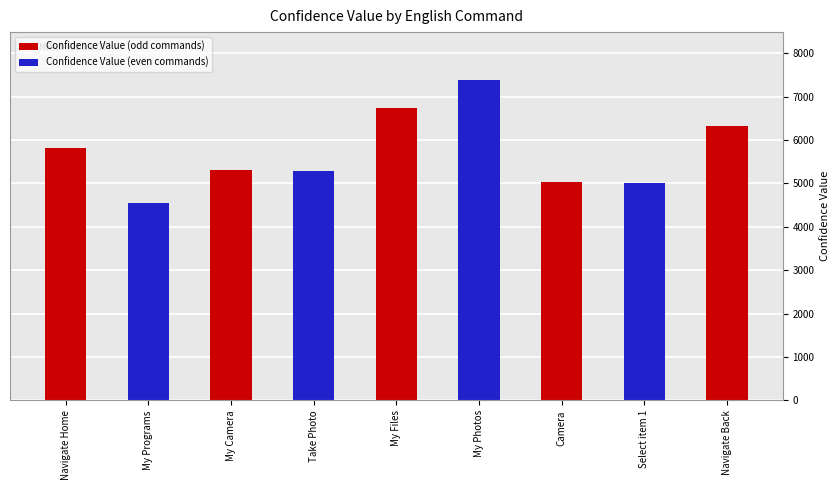

Which category has the lowest value across all series?

My Programs